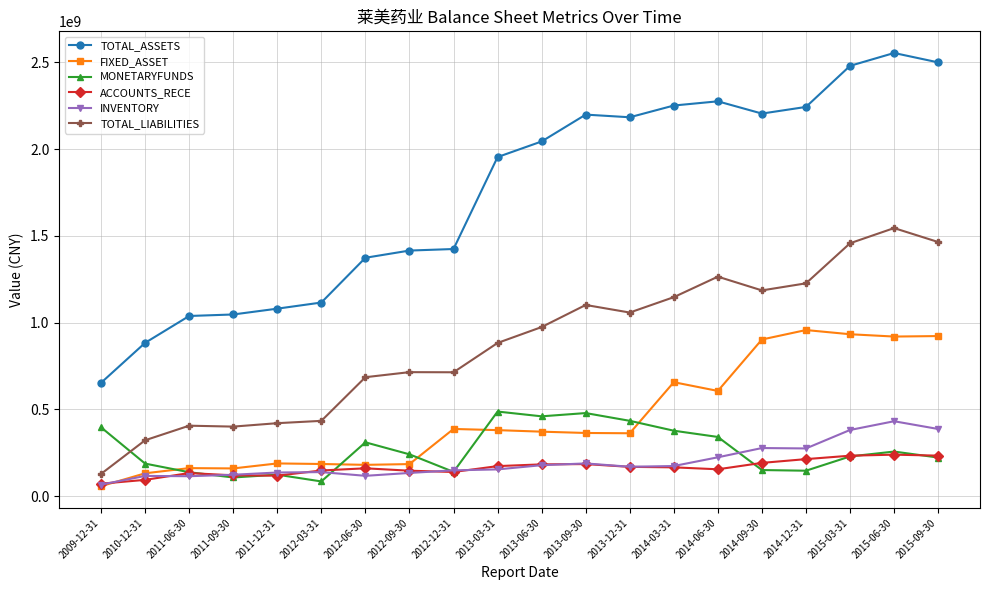

How many lines are shown in the chart?

6